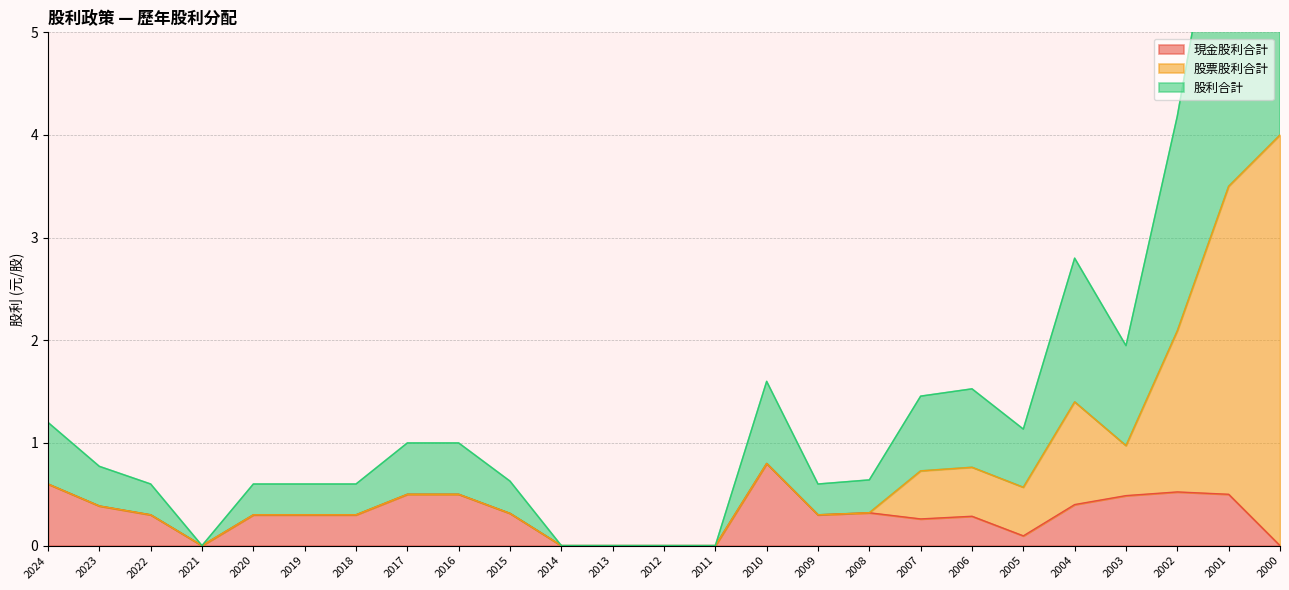

Is it true that 現金股利合計 equals 0.5 at 2014?

False